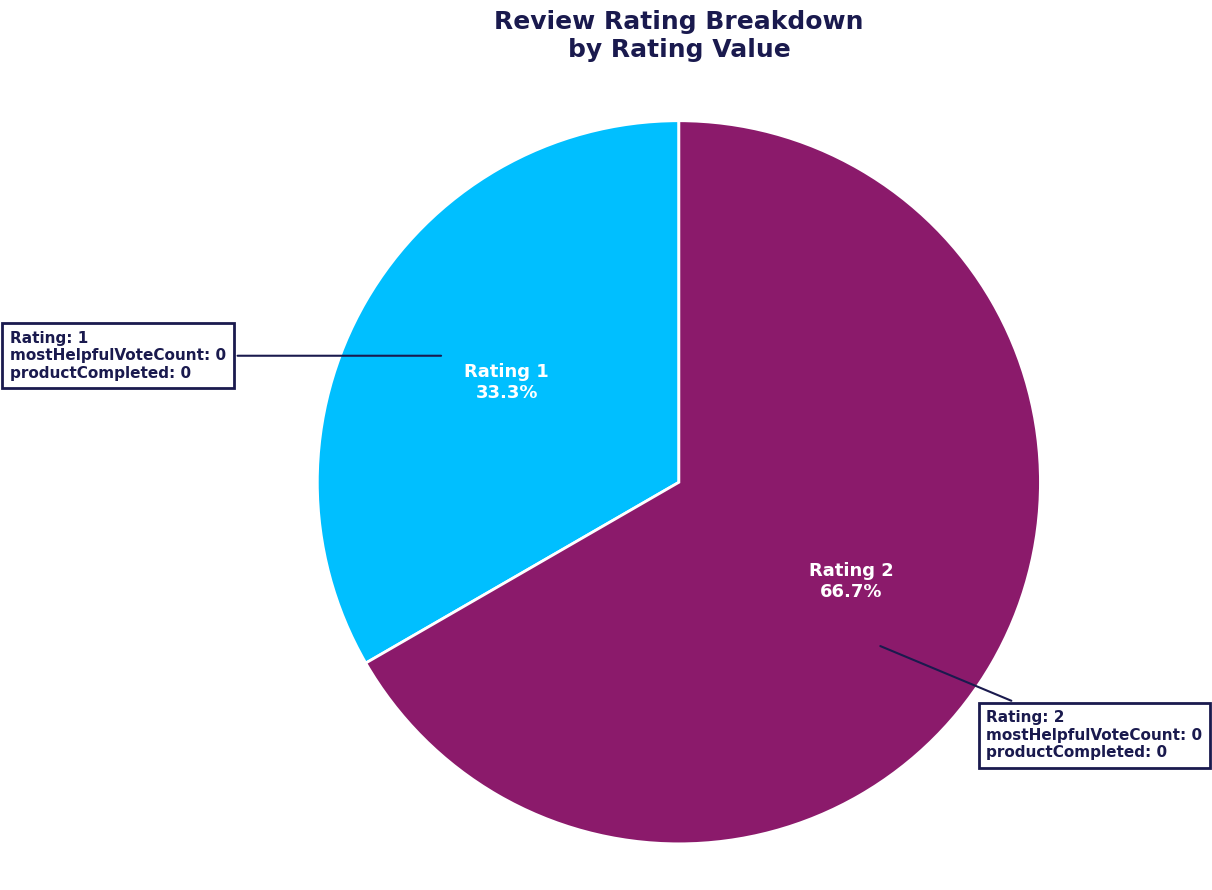

To the nearest percent, what is the combined percentage of Rating 2 and Rating 1?

100%